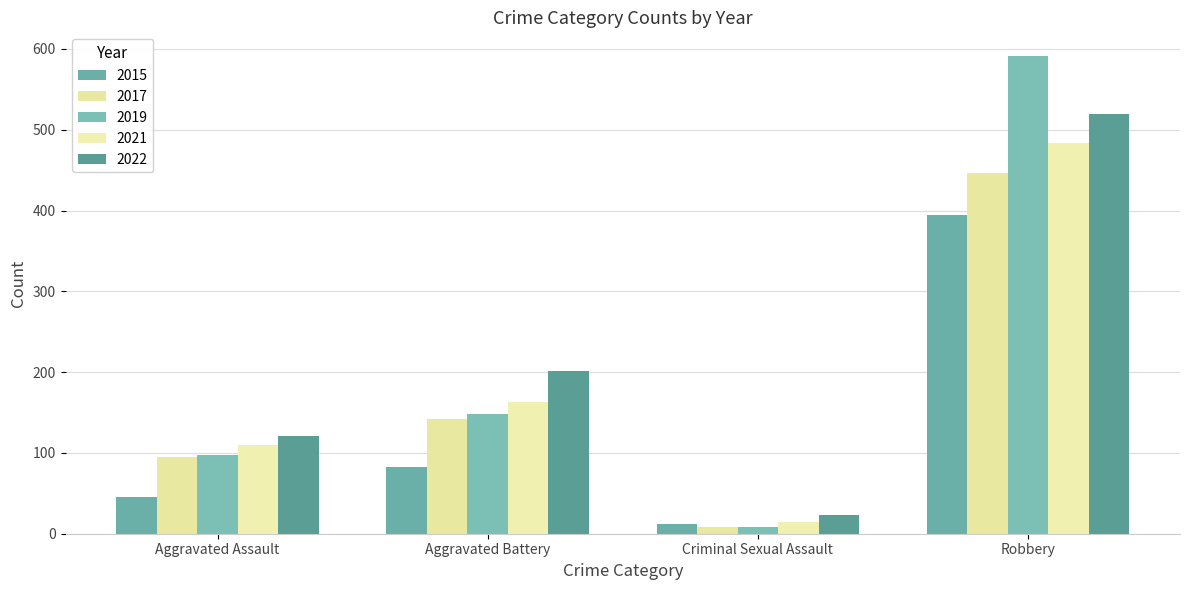

What is the highest value of the 2022 series?

520